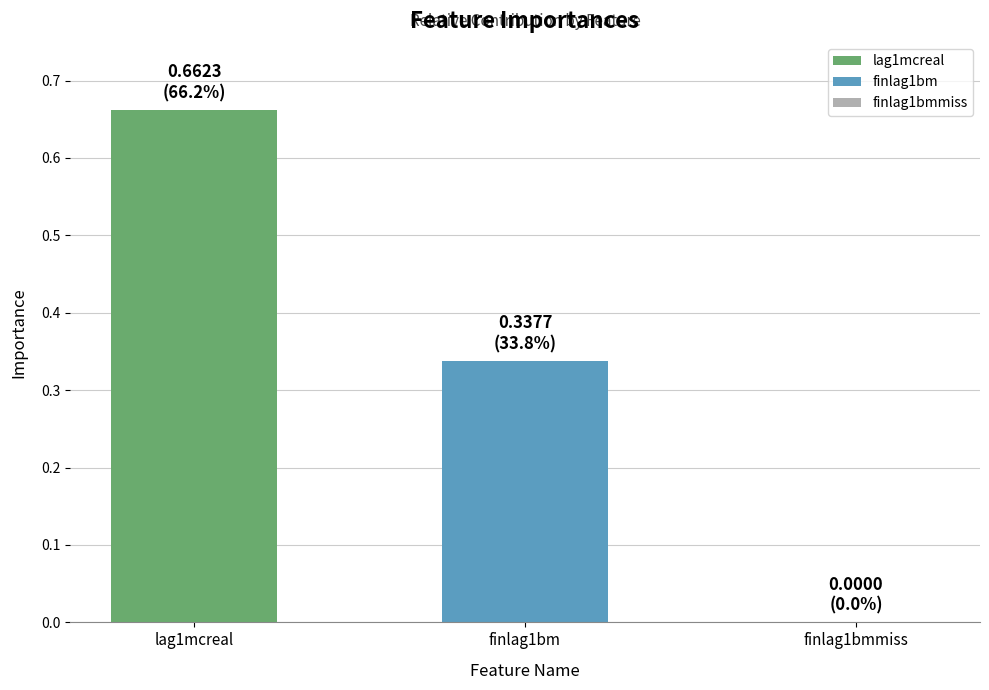

Are the bars horizontal?

No